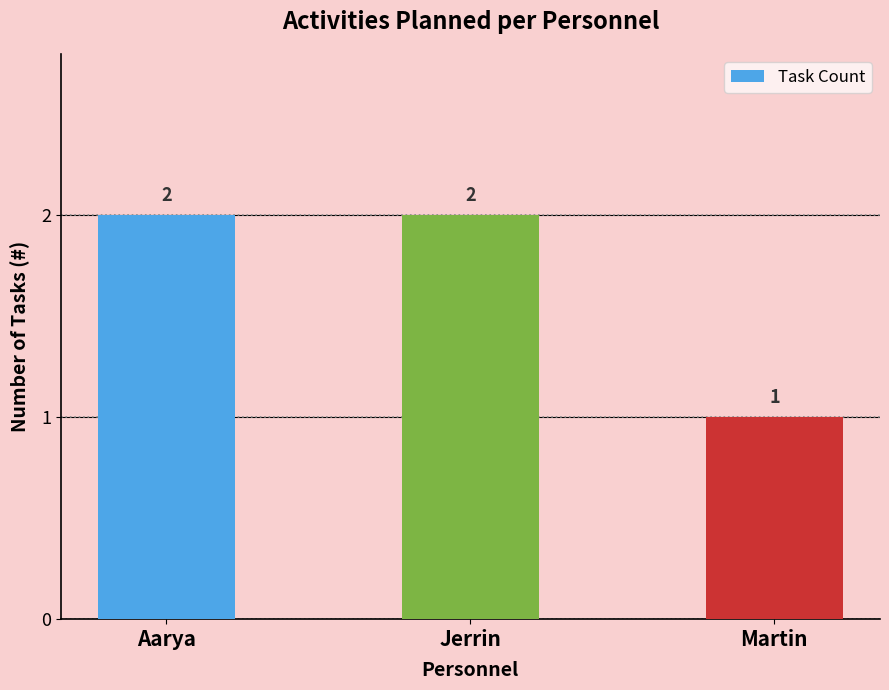

True or false: the data shows 1 at Aarya.

False